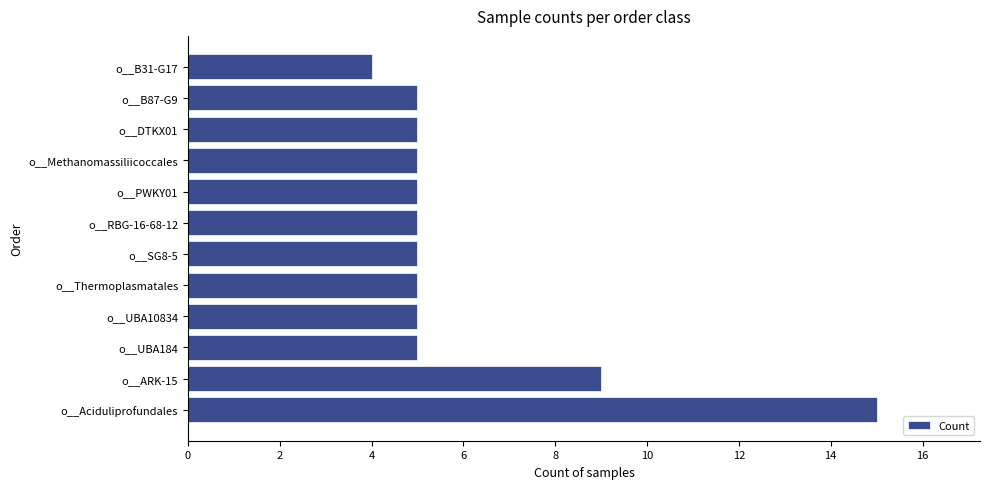

Reading top to bottom, what are all the values shown in this chart?

4	5	5	5	5	5	5	5	5	5	9	15